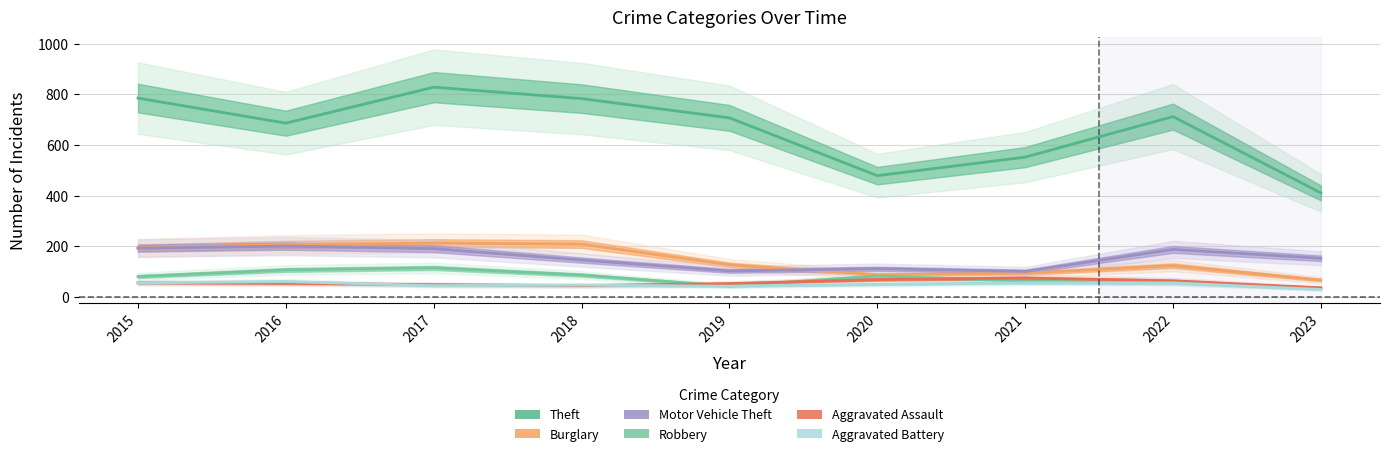

Rank the categories by Theft value from highest to lowest.

2017, 2015, 2018, 2022, 2019, 2016, 2021, 2020, 2023